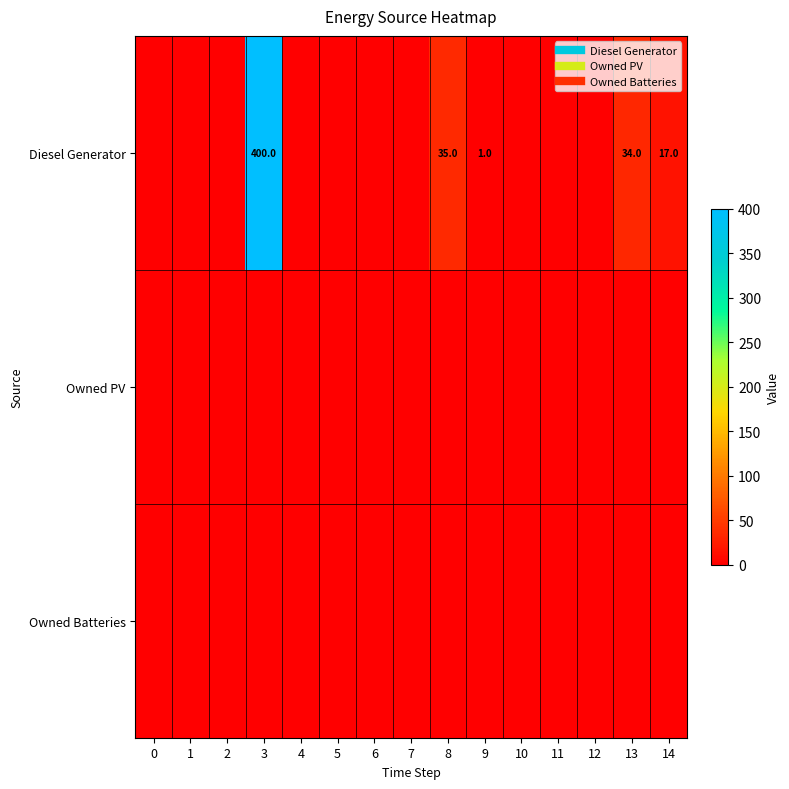

Count the number of categories in the chart.

15